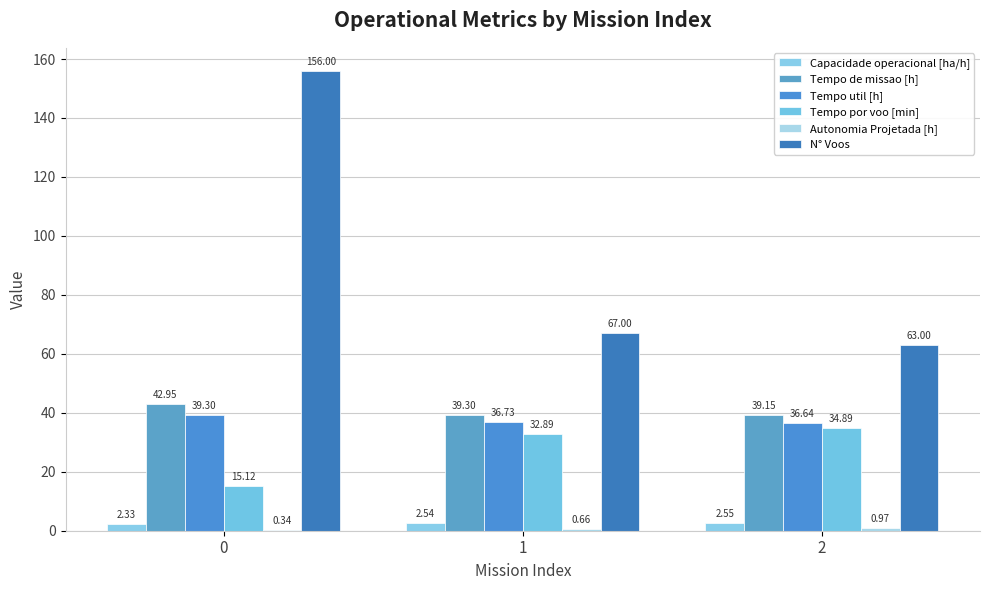

What is the value of the N° Voos bar at the 2nd from the left?

67.0